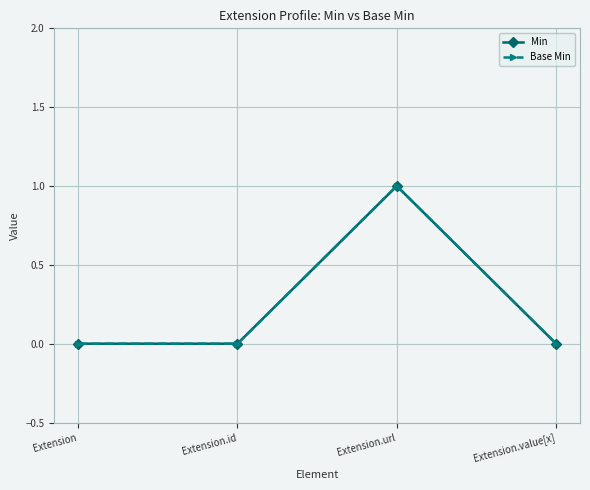

How many categories are shown in the chart?

4